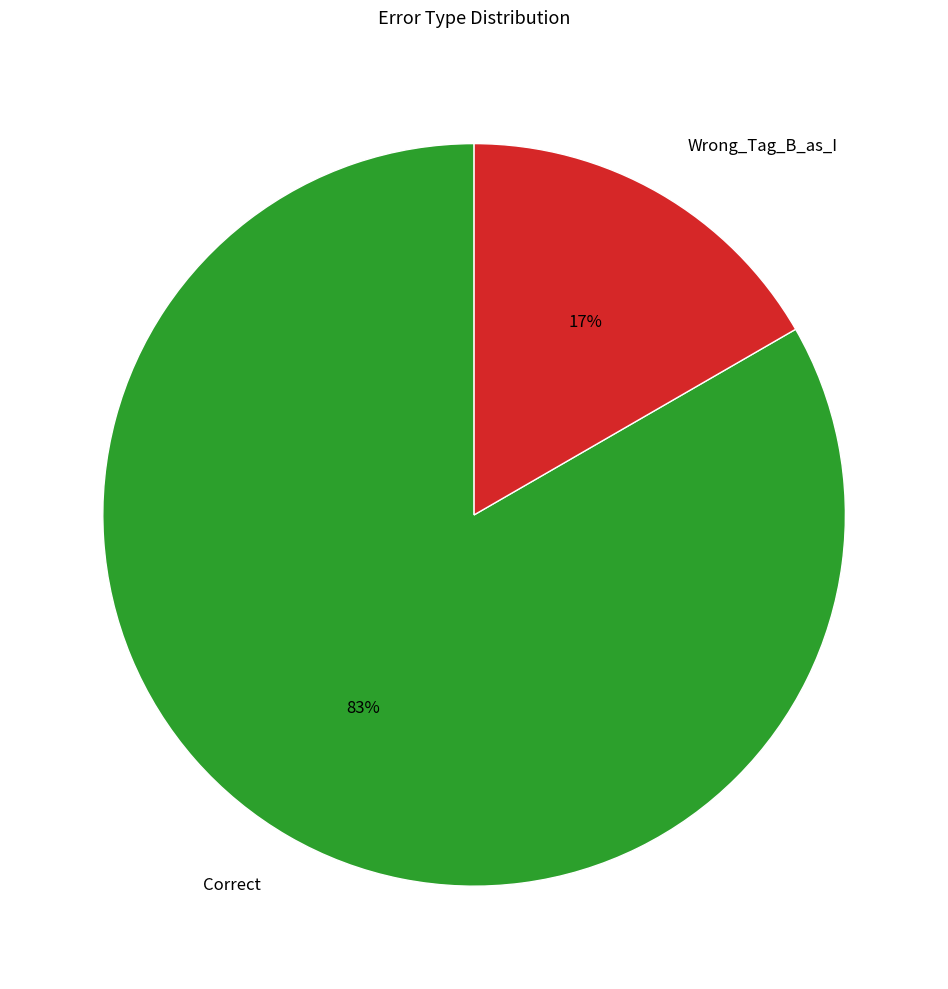

Do Wrong_Tag_B_as_I and Correct together represent more than half of the pie?

Yes